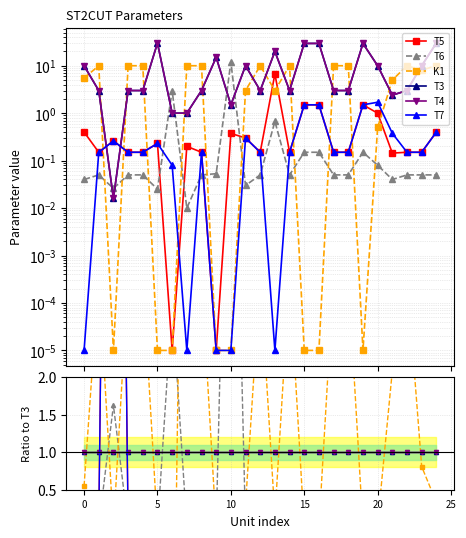

Count the number of data series in this chart.

6